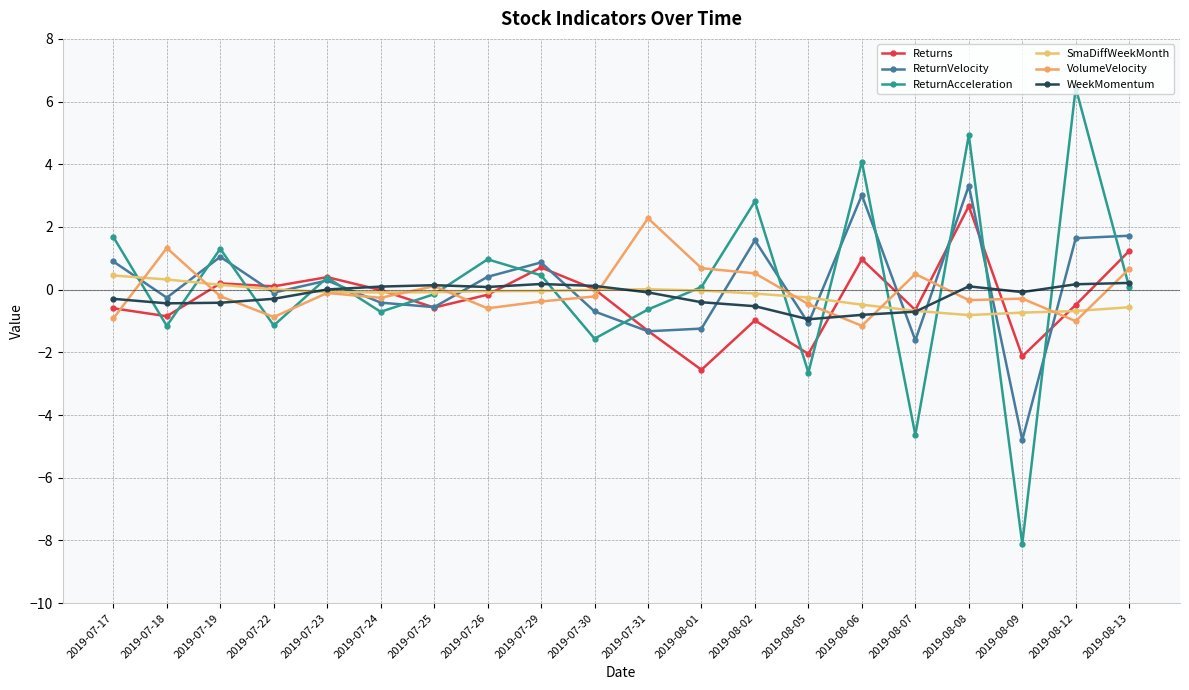

How many lines are shown in the chart?

6